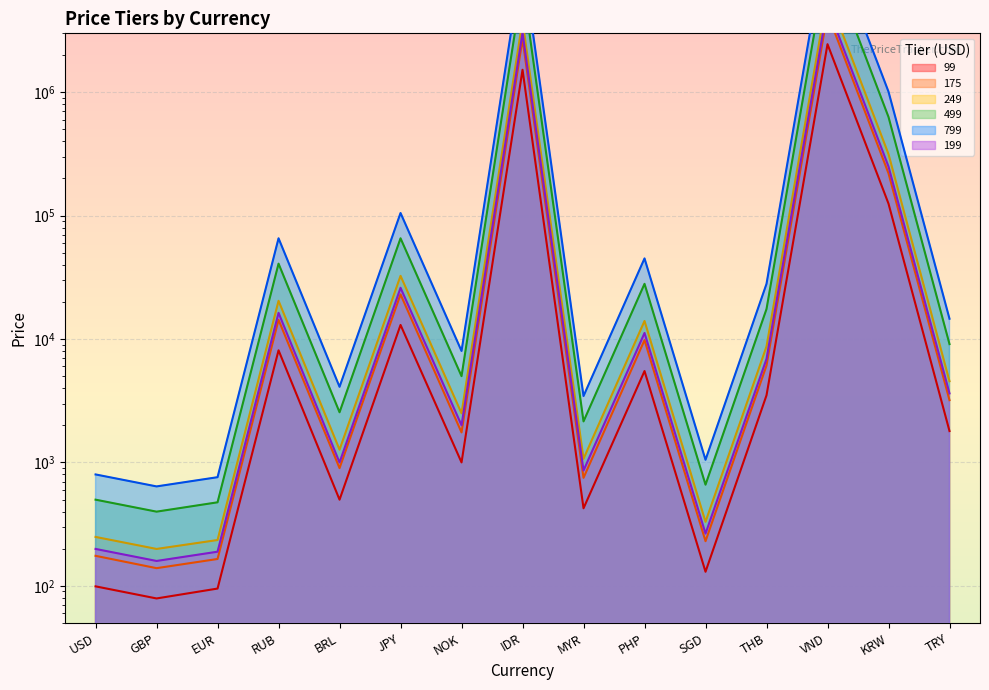

What position from the right is VND?

3